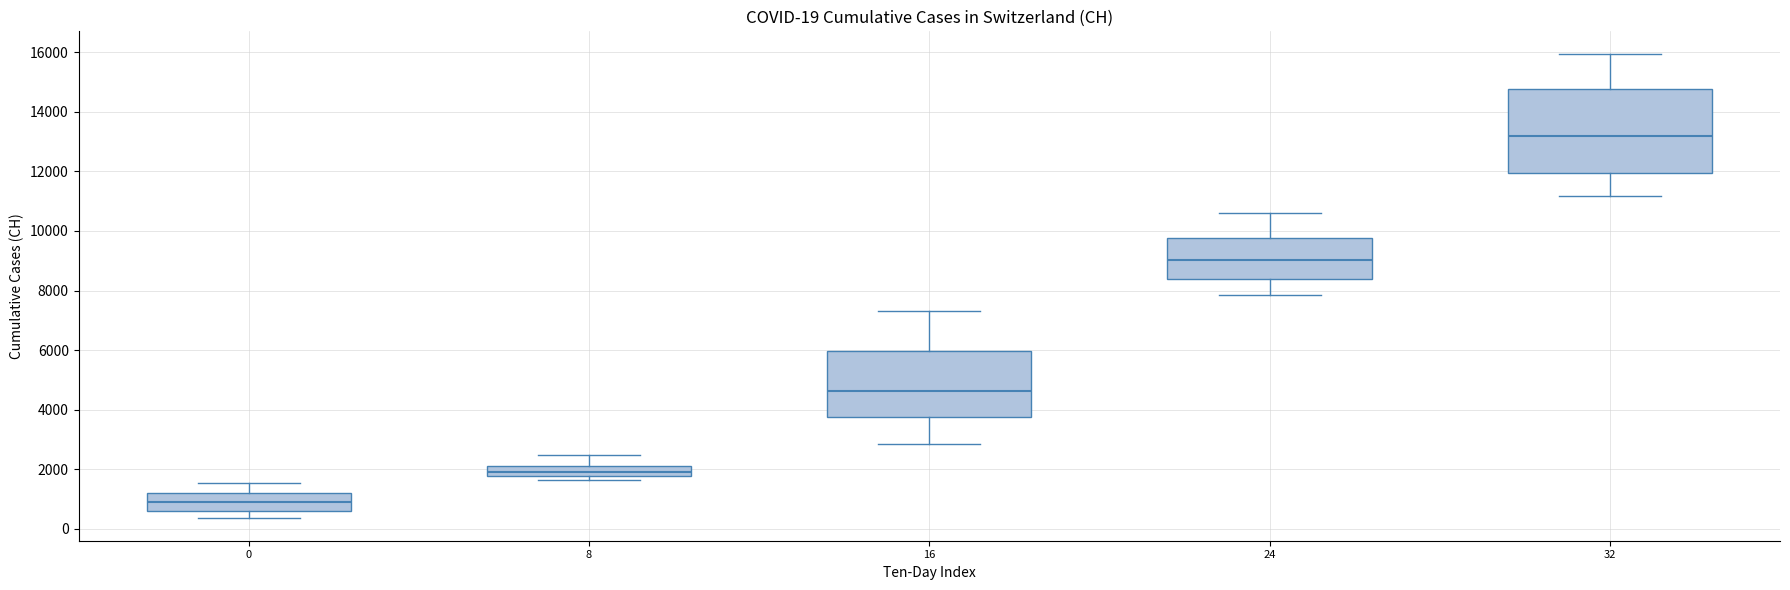

Comparing the boxes themselves (not the whiskers), which one is the tallest?

32